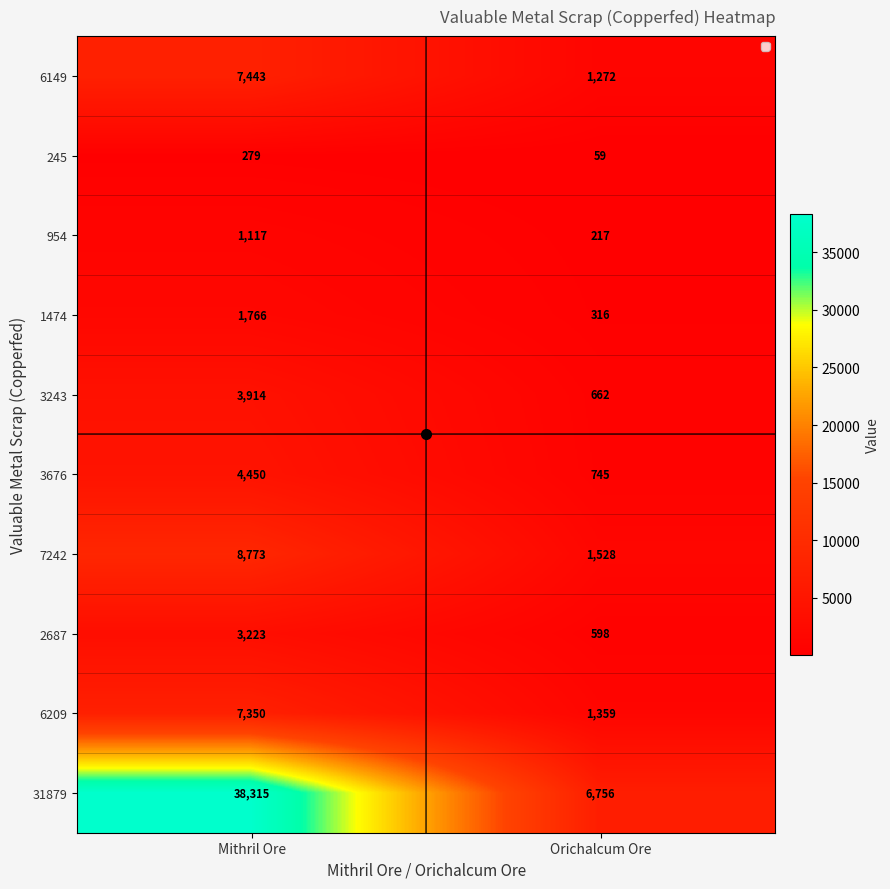

What is the sum of the 2687 values at Orichalcum Ore and Mithril Ore?

3821